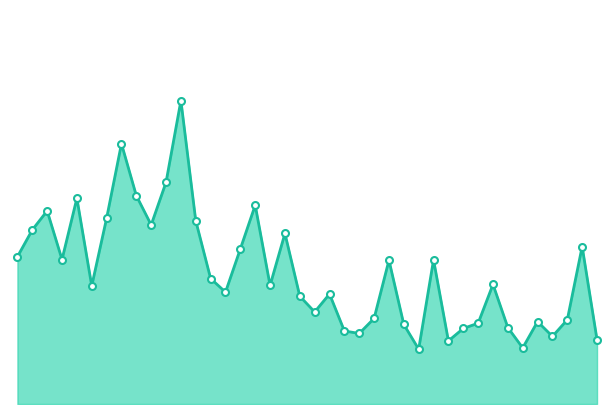

What is the difference between the second highest and minimum values?

23563.9